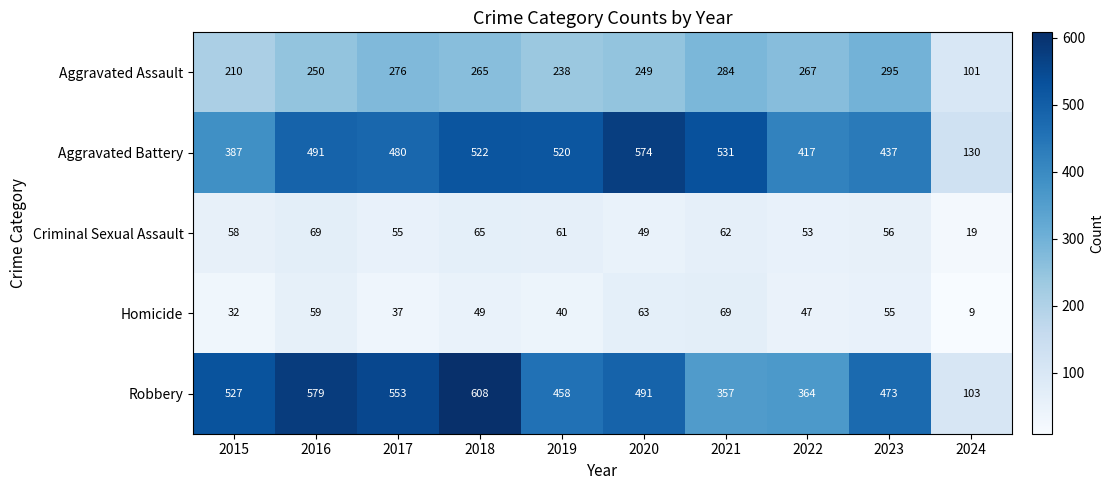

Between 2016 and 2022, which series saw the biggest shift?

Robbery